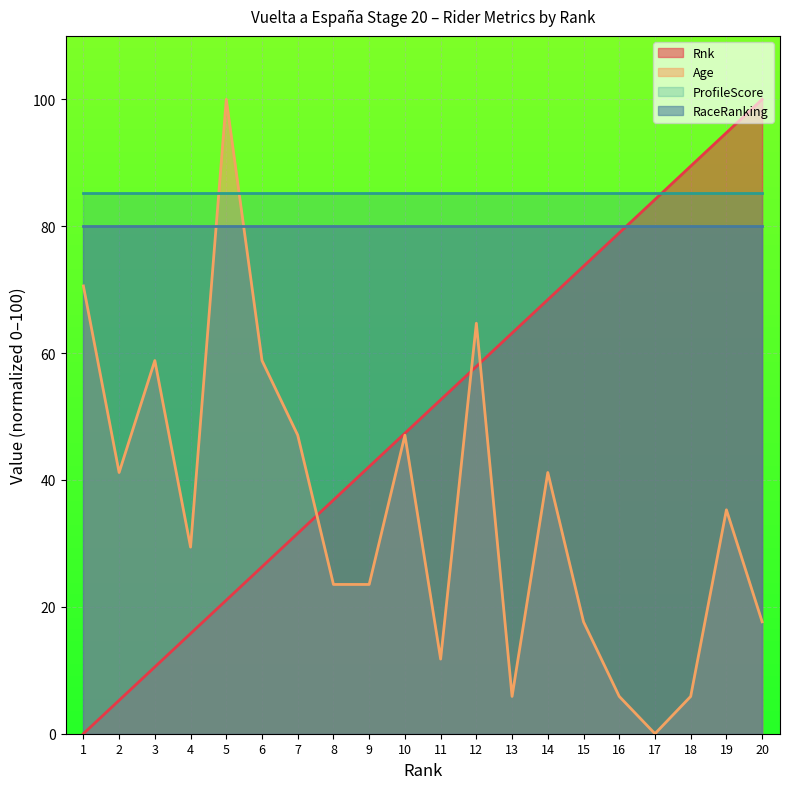

Between 2 and 11, which is larger?

11